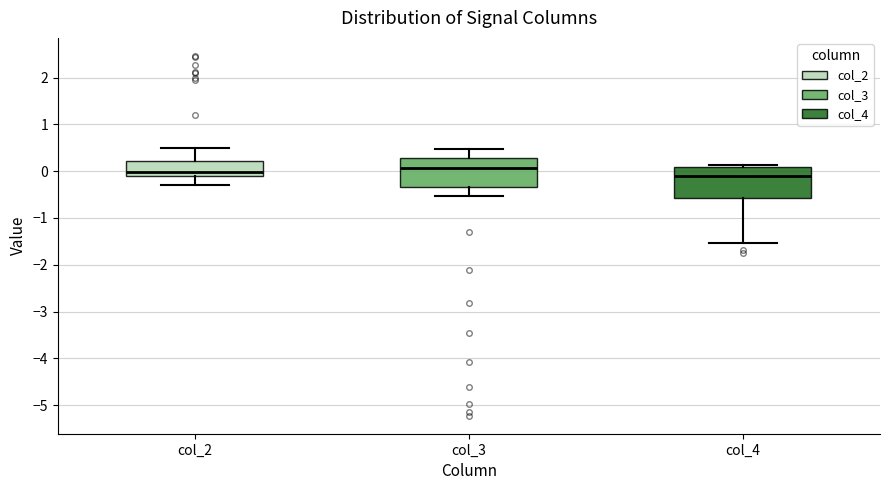

Where does the lower whisker of the box for col_3 end on the y-axis? The values are not printed on the chart, so give them approximately, as read against the axis.

-0.5